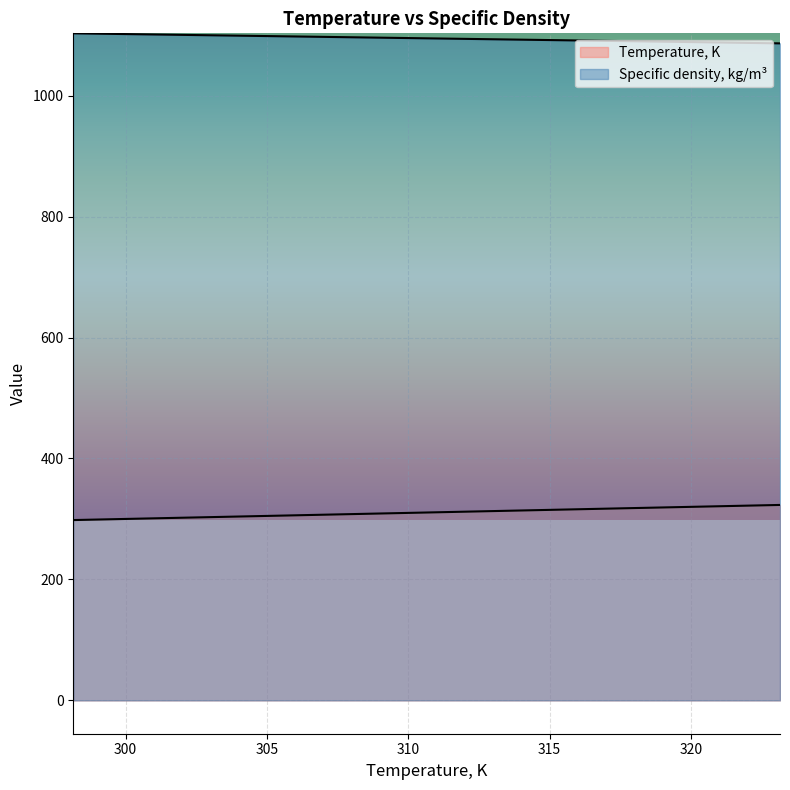

Which series has the widest spread of values?

Temperature, K